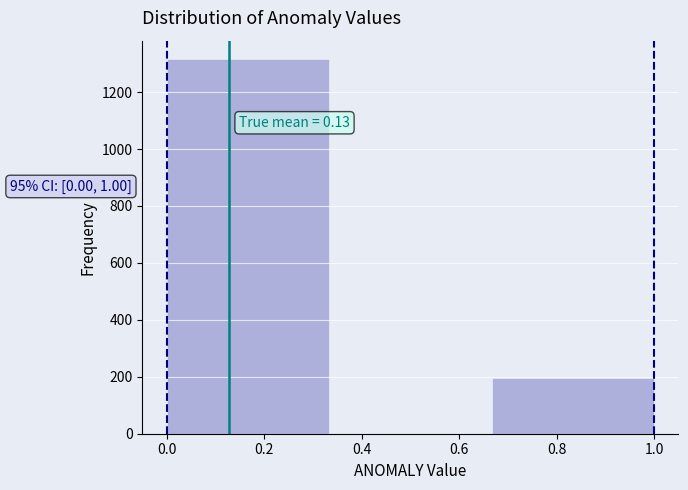

Which range on the x-axis has the tallest bar?

0.00 to 0.34